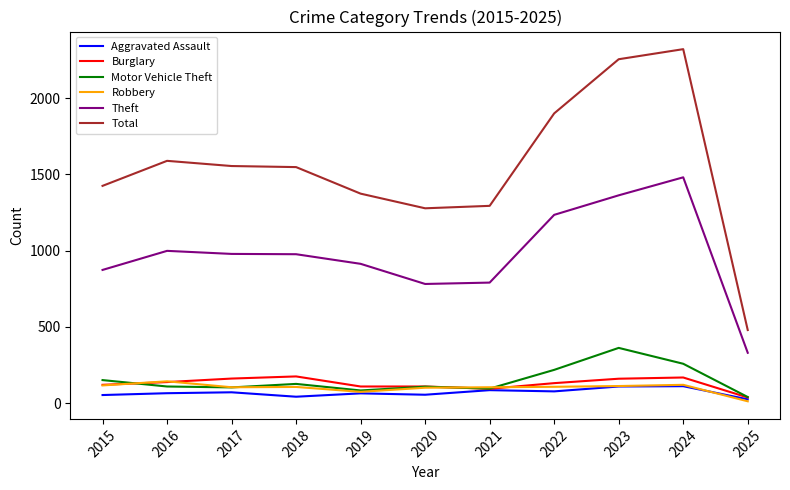

What value does the Burglary series have at 2019, to the nearest 10?

110